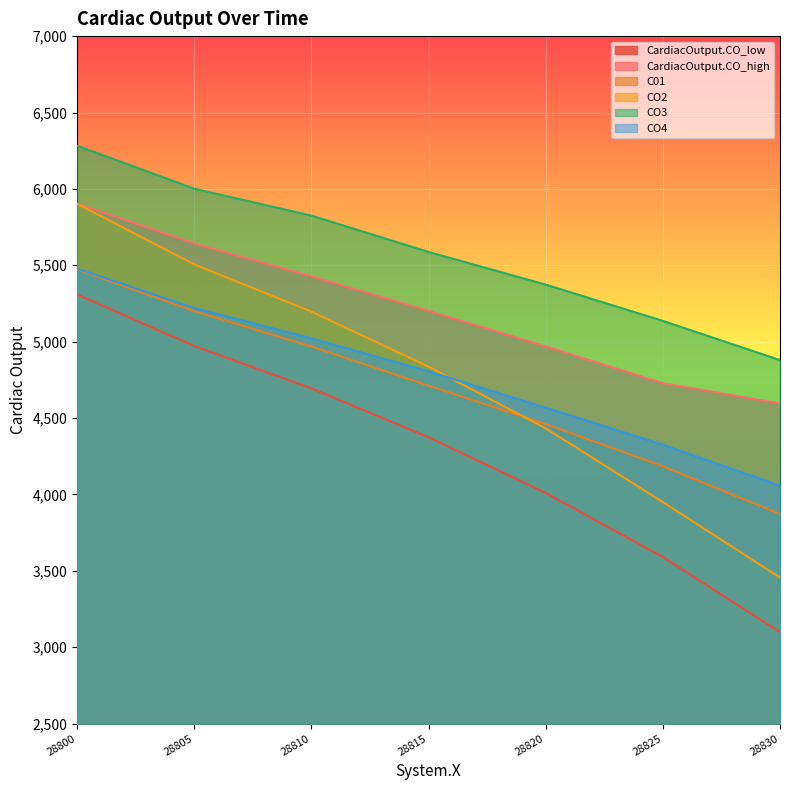

Which series has the largest total across all categories?

CO3